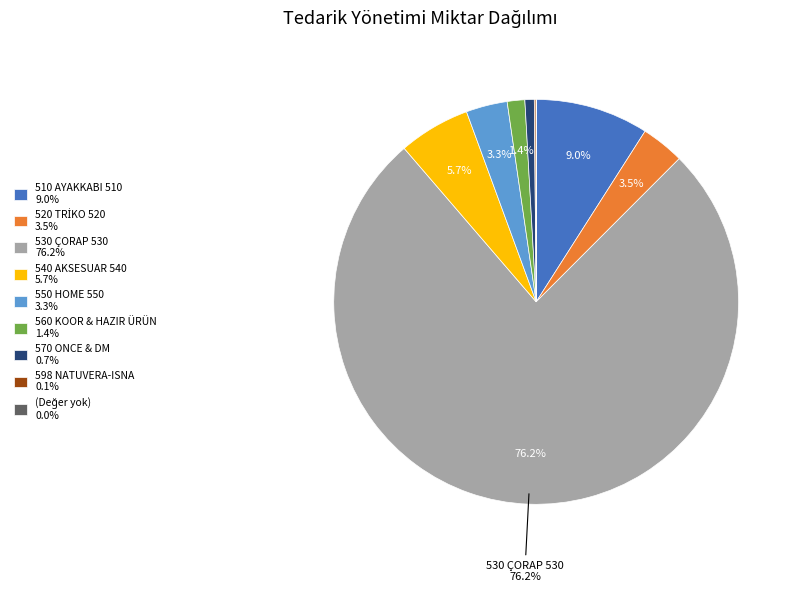

Does 530 ÇORAP 530 76.2% account for over 50% of the chart?

Yes